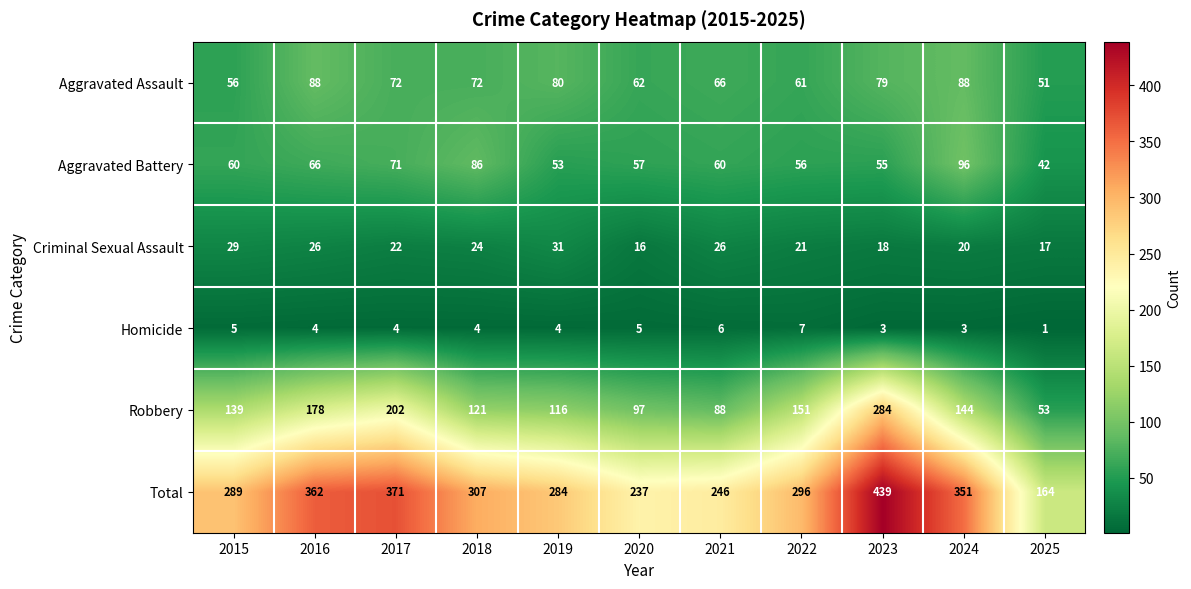

At which label is Robbery closest to 168?

2016